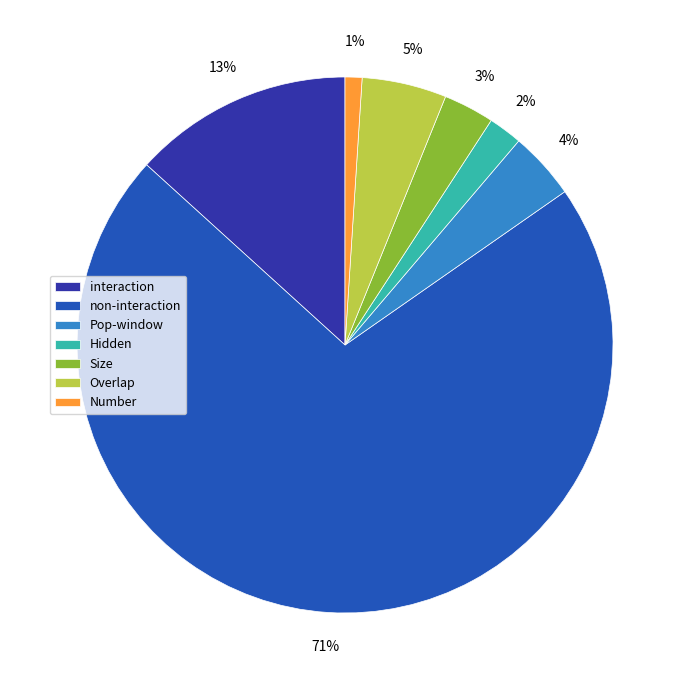

Rank the categories by value from lowest to highest.

Number, Hidden, Size, Pop-window, Overlap, interaction, non-interaction